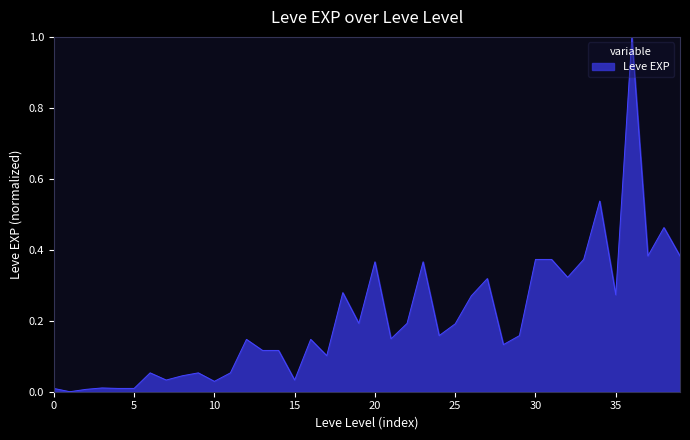

Does the chart display data point markers on the line(s)?

No